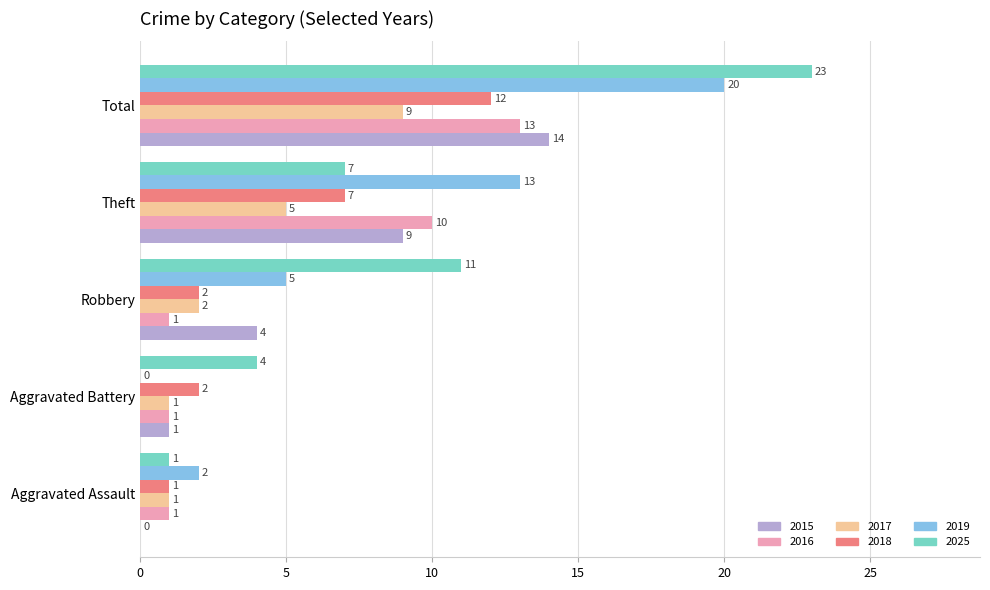

Count the number of data series in this chart.

6